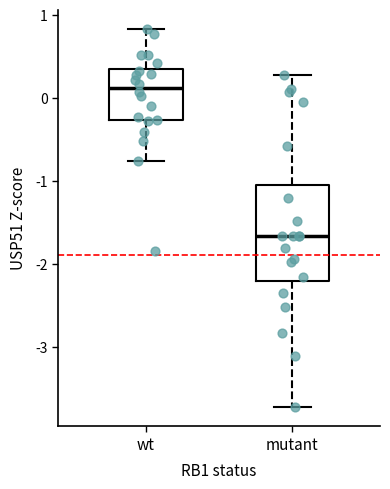

Which box's median line is the highest?

wt